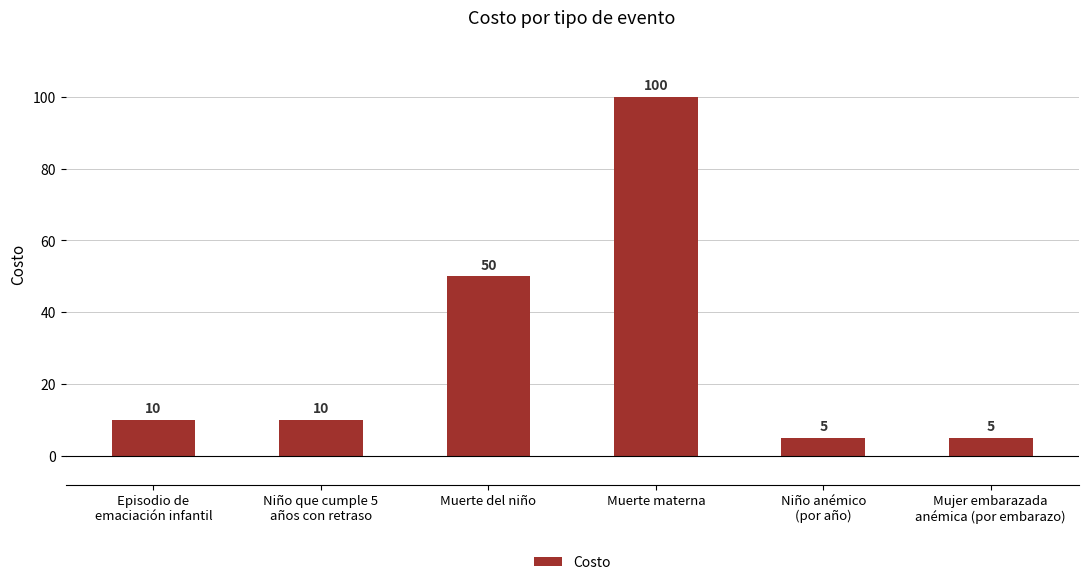

What is the sum of all values?

180